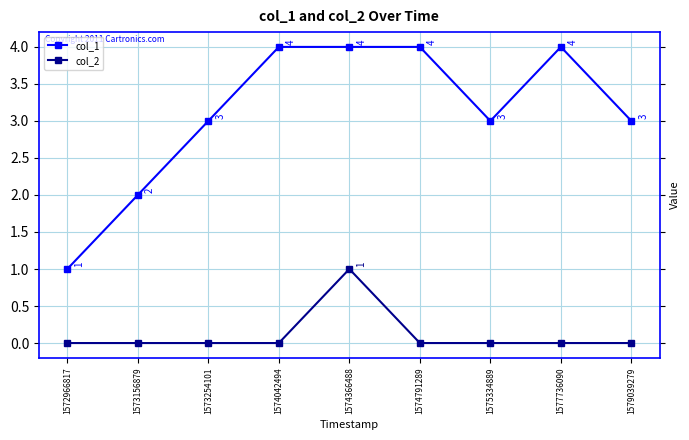

True or false: col_1 and col_2 intersect in this chart.

False